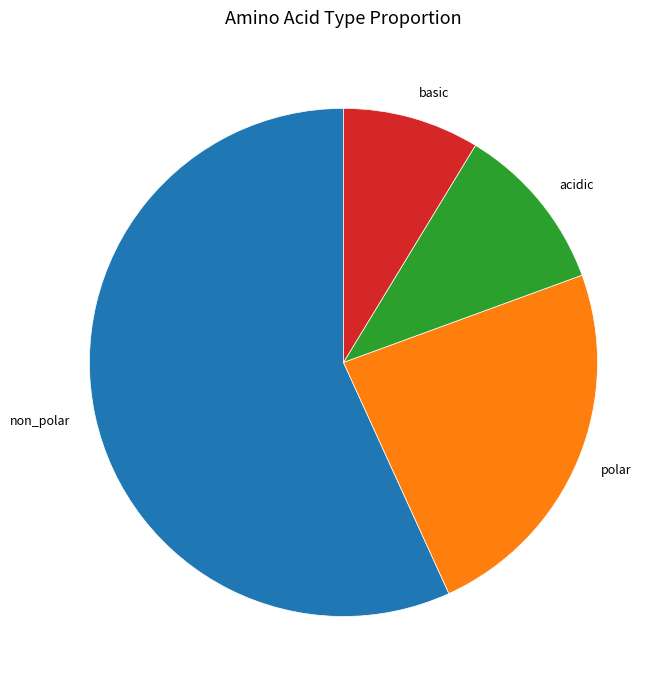

Which slice is the smallest?

basic